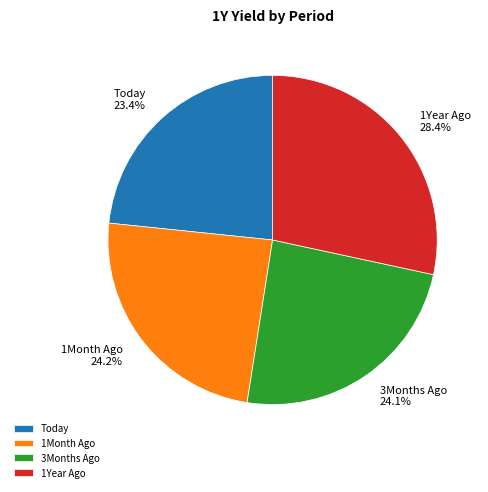

Between Today and 1Month Ago, which is larger?

1Month Ago